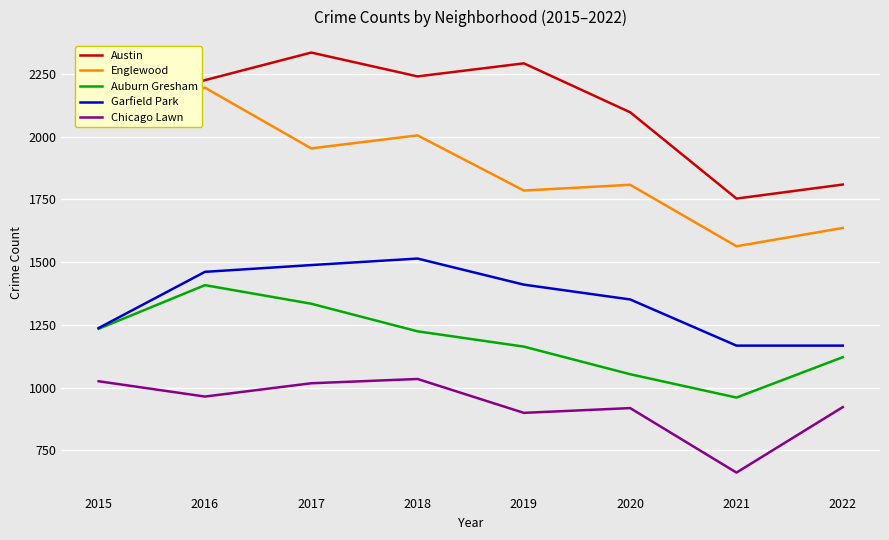

Does the chart have visible grid lines?

Yes